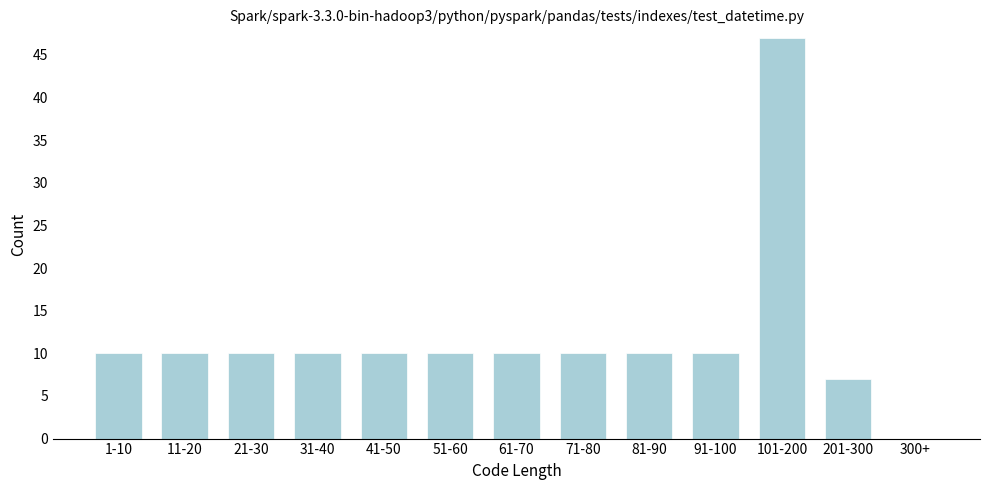

Reading right to left, what are all the values shown in this chart?

300+=0	201-300=7	101-200=47	91-100=10	81-90=10	71-80=10	61-70=10	51-60=10	41-50=10	31-40=10	21-30=10	11-20=10	1-10=10